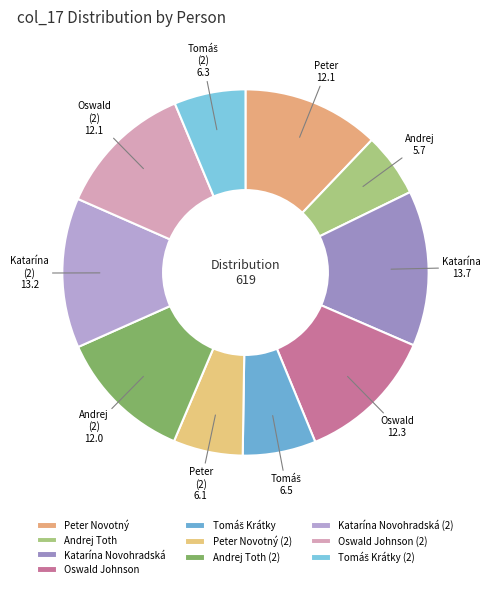

Does Peter Novotný account for over 50% of the chart?

No